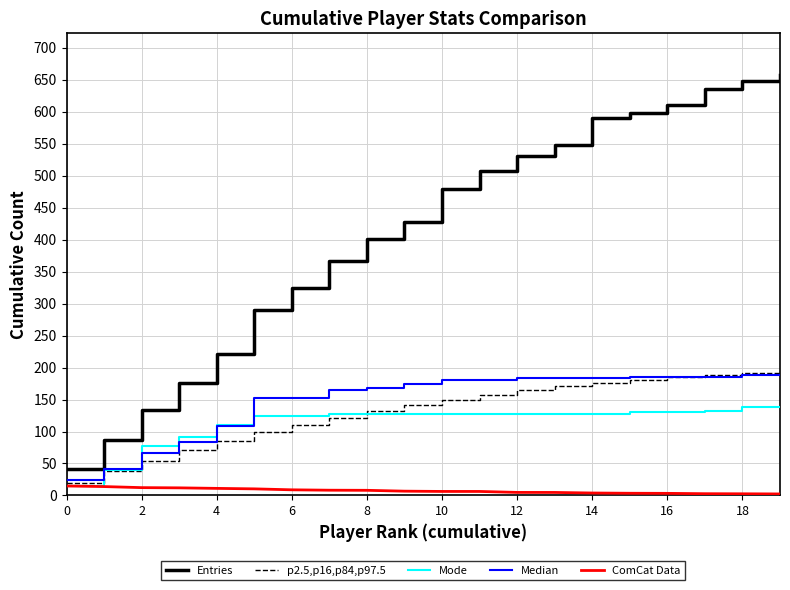

How many distinct data groups are displayed?

5